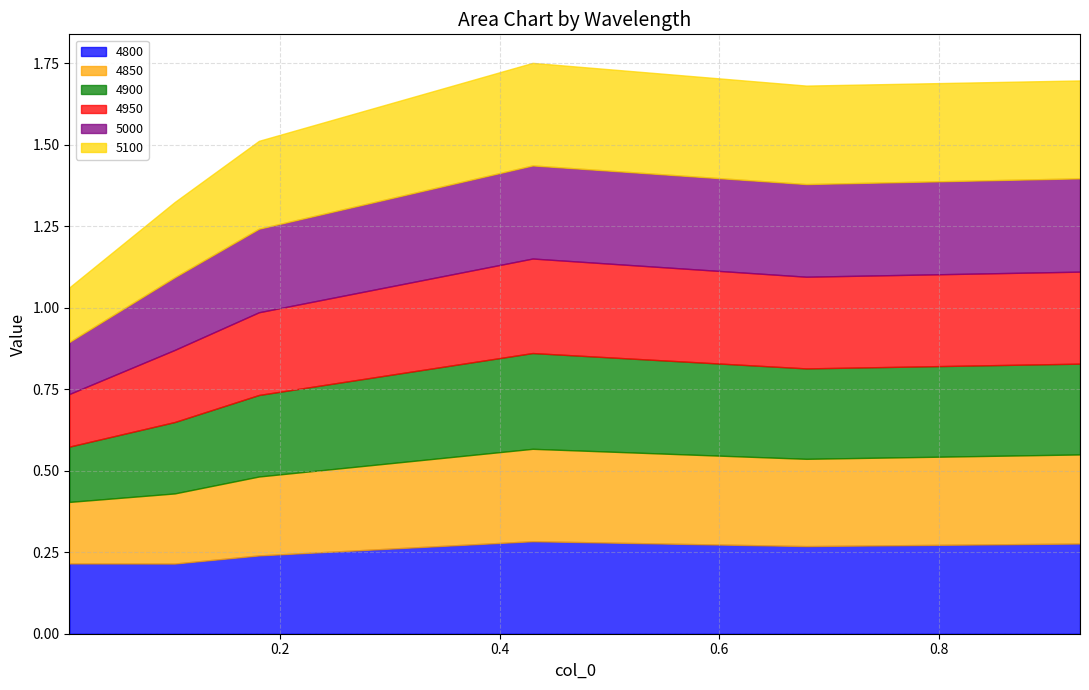

After their last crossing, which series has the higher values: 4800 or 4900?

4900